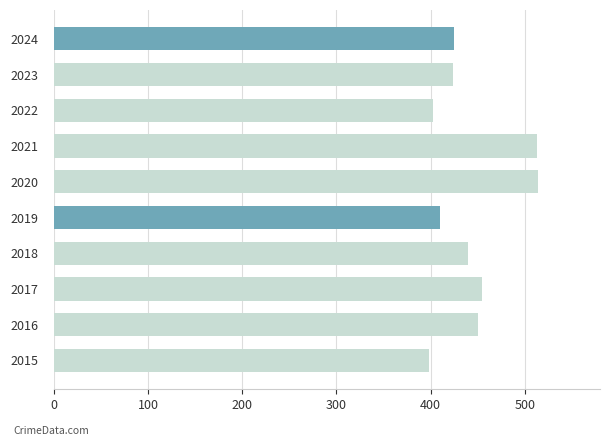

True or false: the data shows 403 at 2022.

True